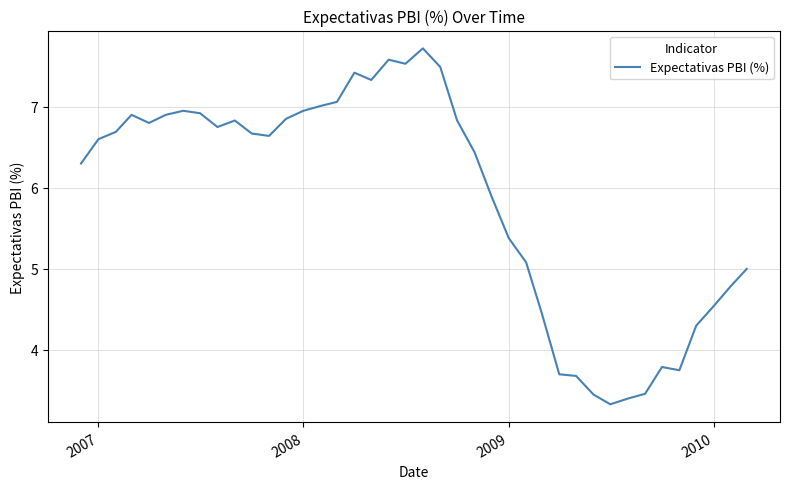

What is the maximum value shown in the chart?

7.7